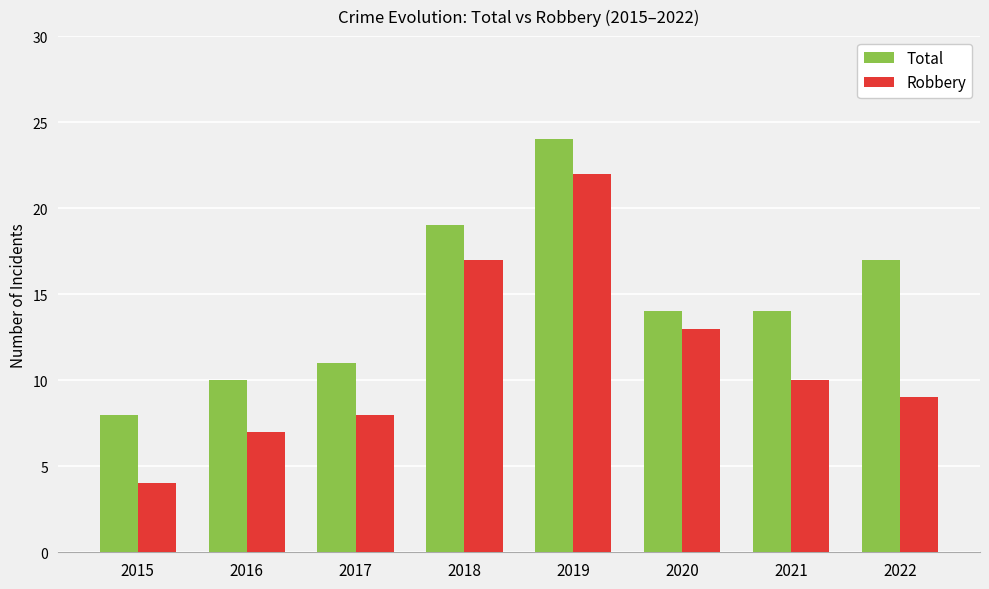

At which category is the sum across all series the highest?

2019